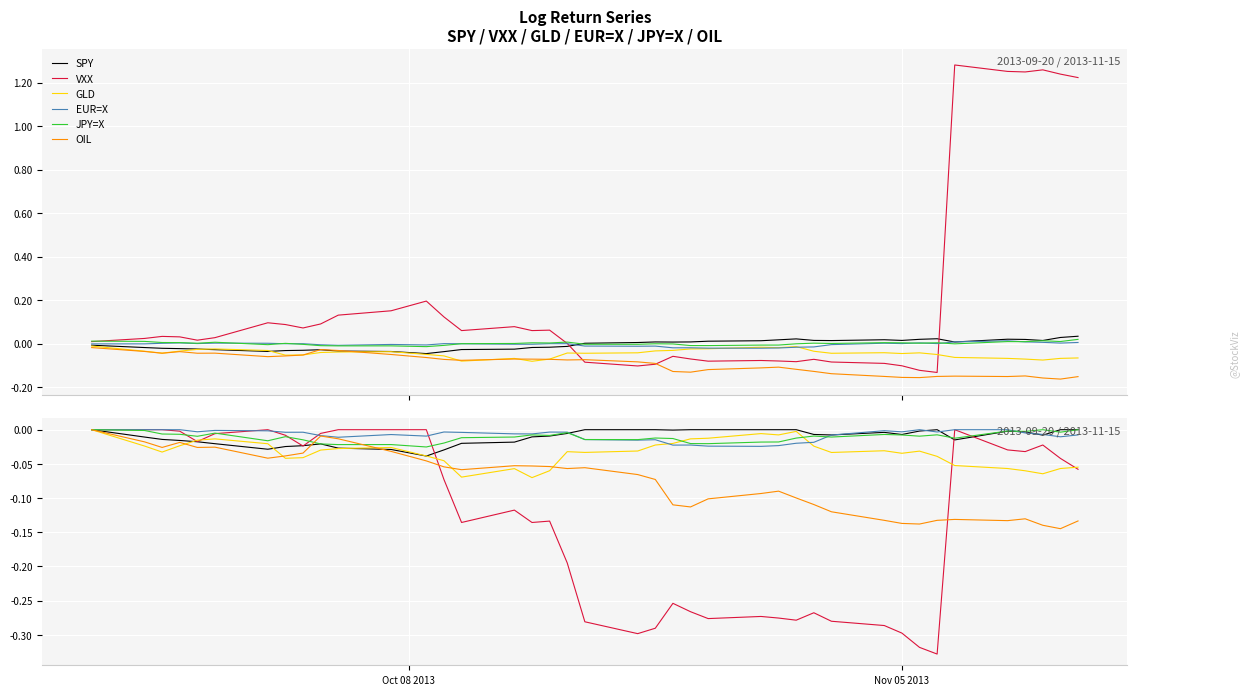

True or false: JPY=X and GLD intersect in this chart.

True